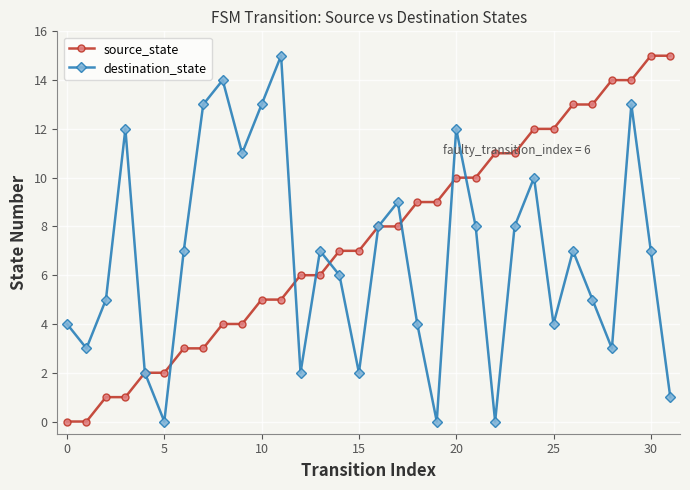

What is the maximum value shown in the chart?

15